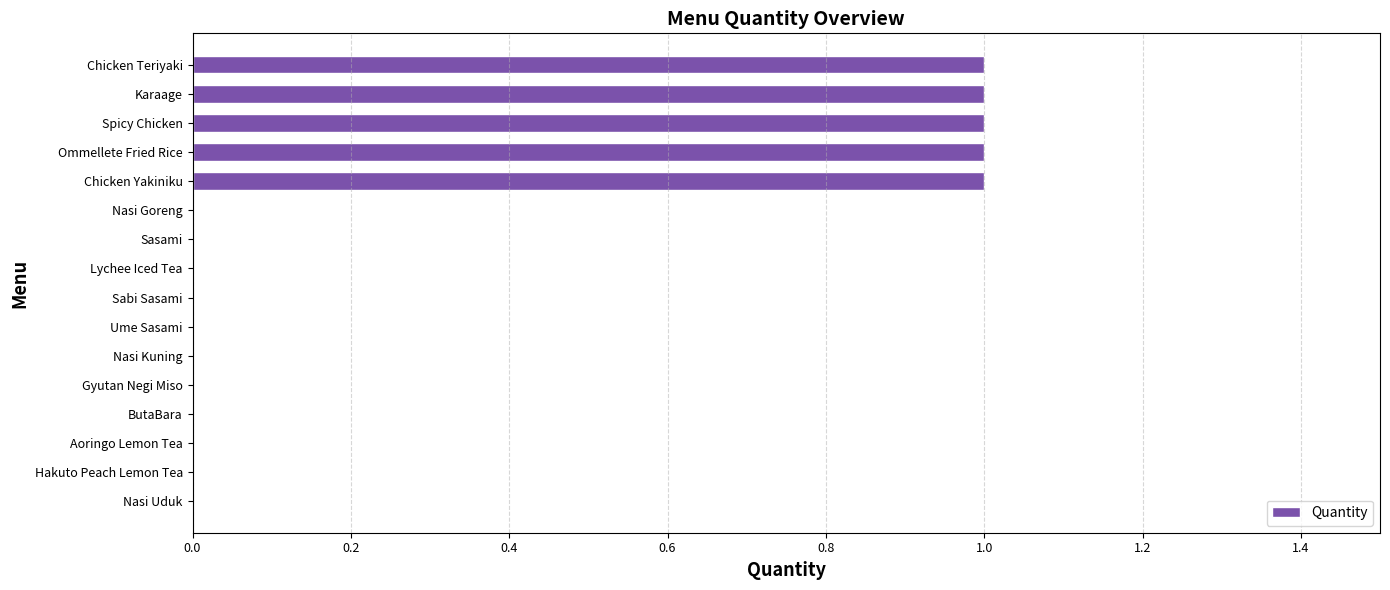

Reading bottom to top, extract all data points from this chart.

Nasi Uduk=0	Hakuto Peach Lemon Tea=0	Aoringo Lemon Tea=0	ButaBara=0	Gyutan Negi Miso=0	Nasi Kuning=0	Ume Sasami=0	Sabi Sasami=0	Lychee Iced Tea=0	Sasami=0	Nasi Goreng=0	Chicken Yakiniku=1	Ommellete Fried Rice=1	Spicy Chicken=1	Karaage=1	Chicken Teriyaki=1